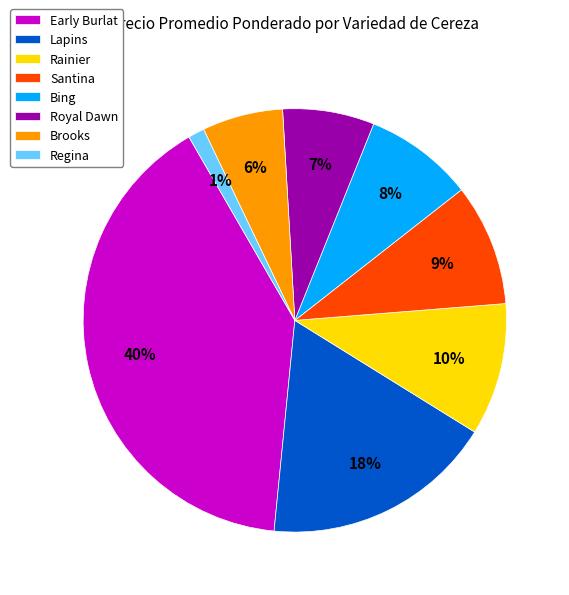

To the nearest percent, what is the difference between the largest and smallest slice percentages?

39%